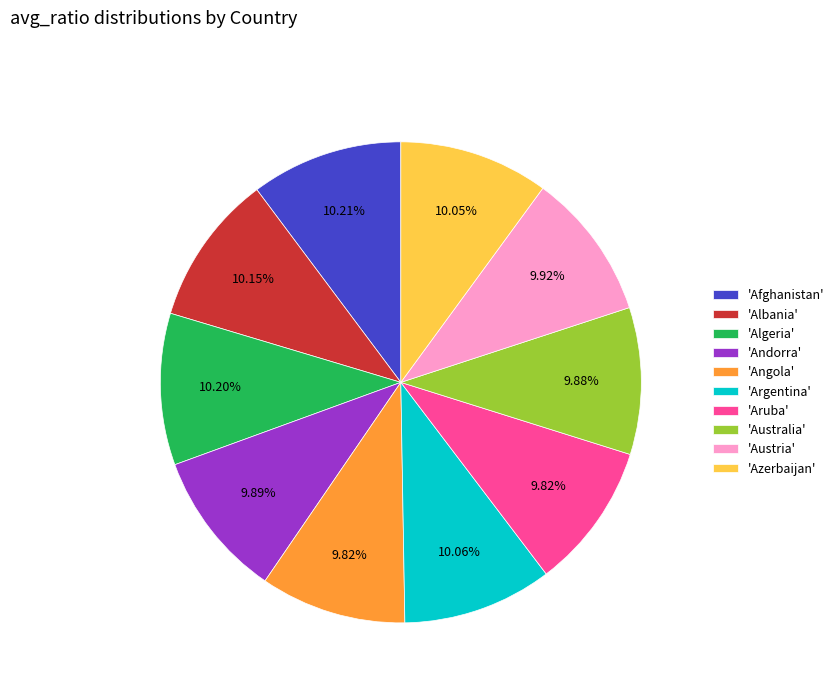

What is the ratio of the value at 'Albania' to the value at 'Angola'?

1.0